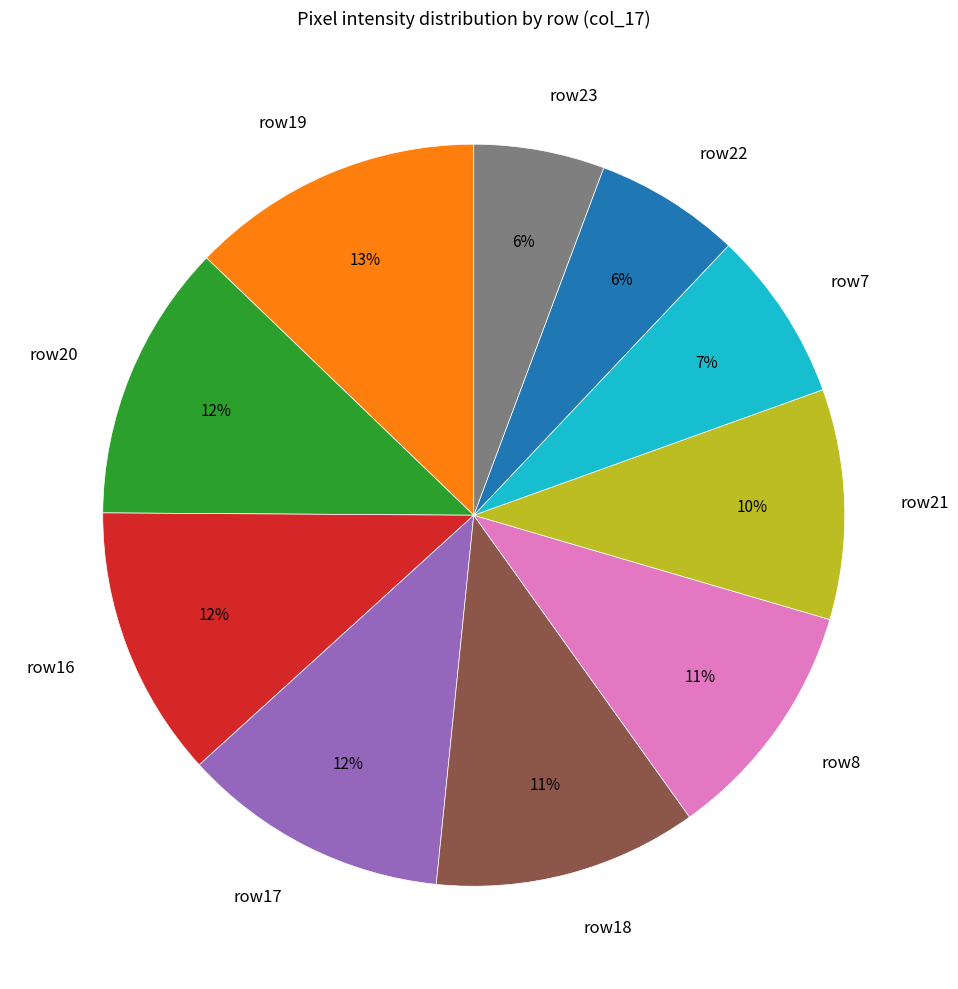

Is the sum of row22 and row20 greater than half?

No